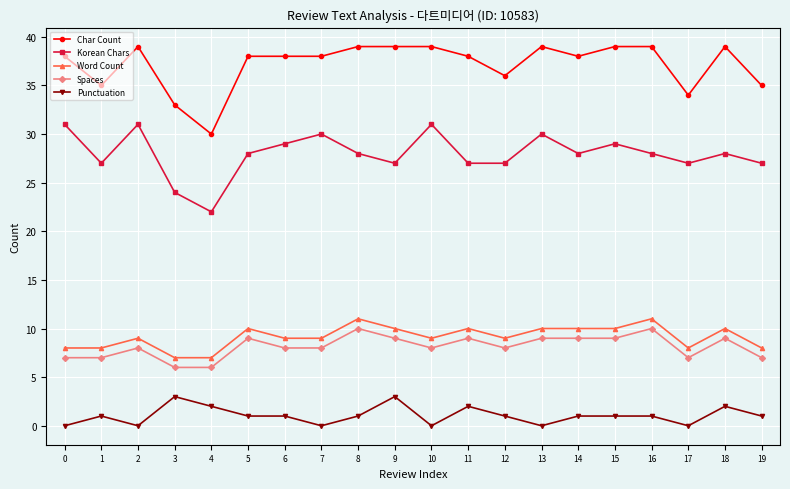

Reading left to right, extract all data points from this chart.

Char Count: 38	35	39	33	30	38	38	38	39	39	39	38	36	39	38	39	39	34	39	35
Korean Chars: 31	27	31	24	22	28	29	30	28	27	31	27	27	30	28	29	28	27	28	27
Word Count: 8	8	9	7	7	10	9	9	11	10	9	10	9	10	10	10	11	8	10	8
Spaces: 7	7	8	6	6	9	8	8	10	9	8	9	8	9	9	9	10	7	9	7
Punctuation: 0	1	0	3	2	1	1	0	1	3	0	2	1	0	1	1	1	0	2	1